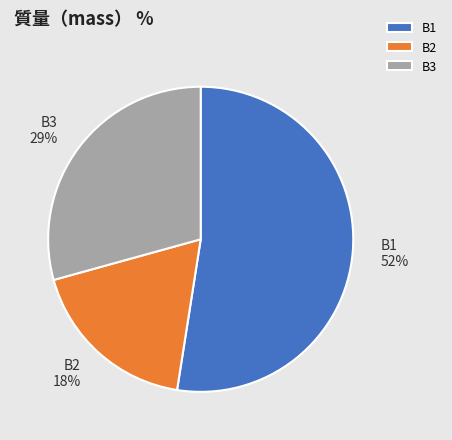

To the nearest percent, what is the combined percentage of B1 and B2?

71%